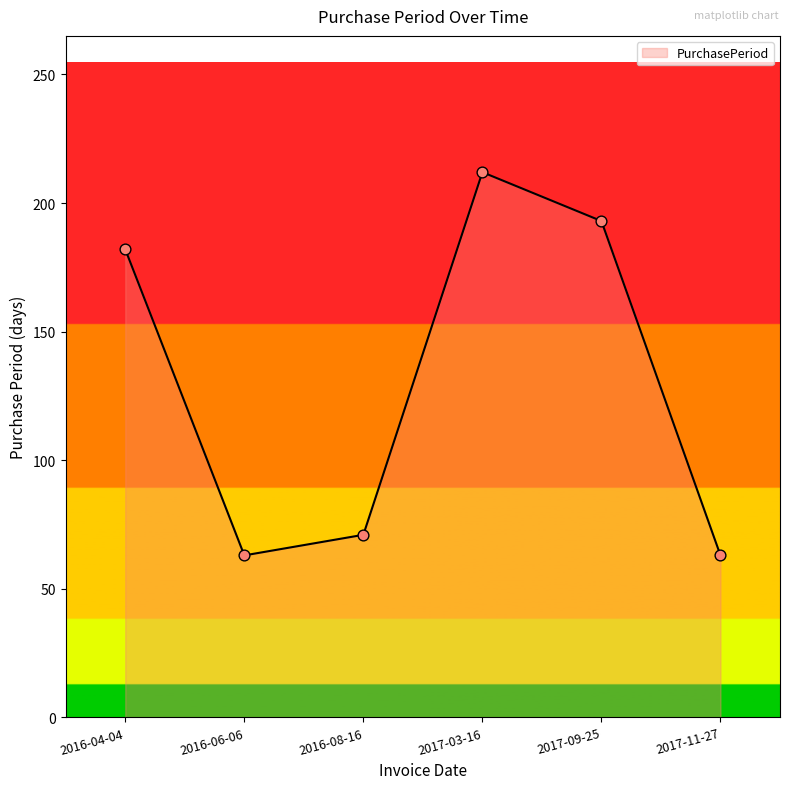

Between 2017-09-25 and 2016-04-04, which is larger?

2017-09-25